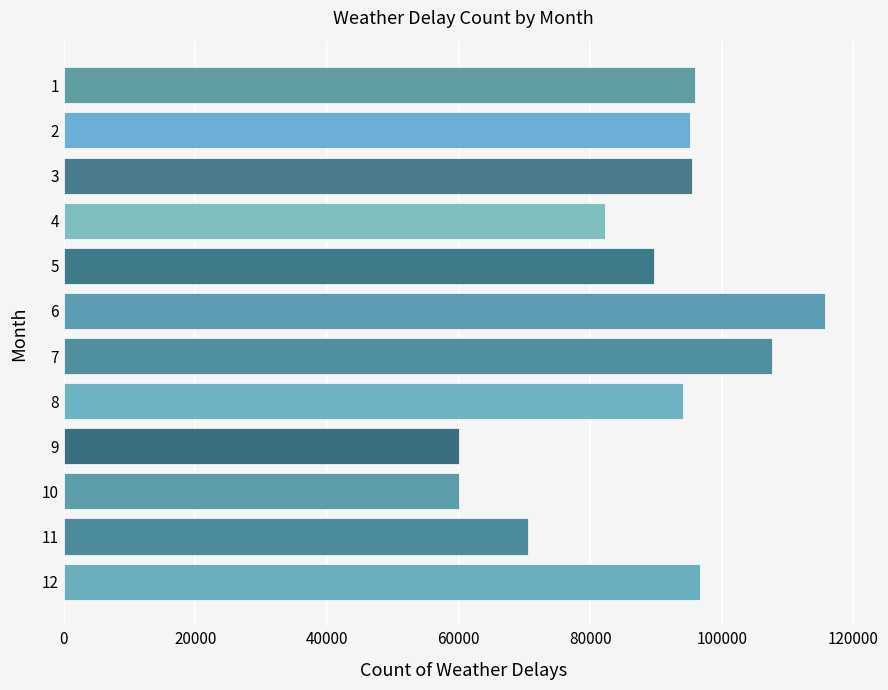

What is the smallest value displayed?

60061